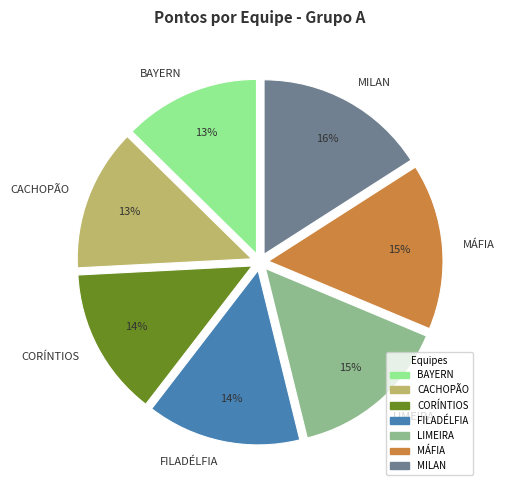

How many segments does this pie chart have?

7